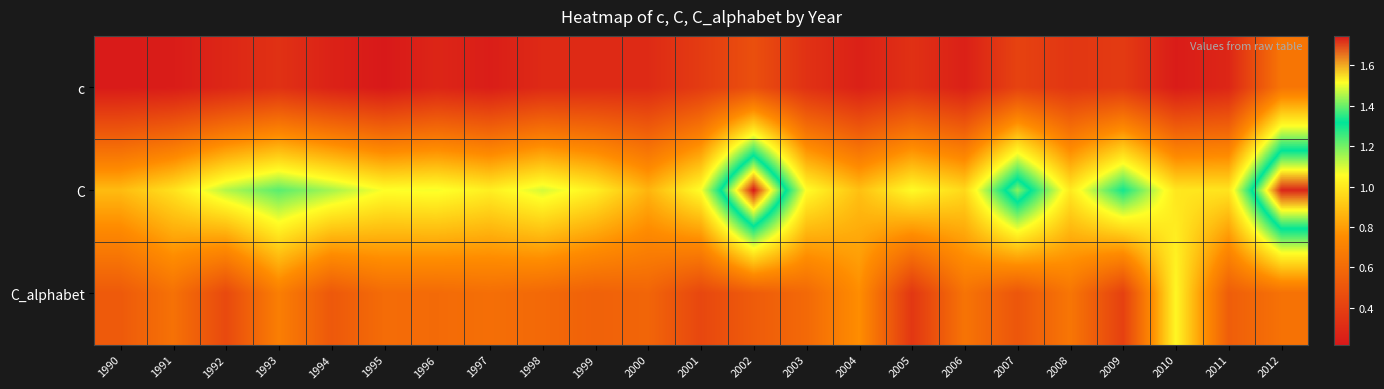

Reading left to right, what are all the values shown in this chart?

c: 1990=0.2	1991=0.2	1992=0.3	1993=0.3	1994=0.3	1995=0.2	1996=0.3	1997=0.2	1998=0.3	1999=0.3	2000=0.3	2001=0.4	2002=0.5	2003=0.3	2004=0.3	2005=0.3	2006=0.3	2007=0.4	2008=0.4	2009=0.4	2010=0.2	2011=0.3	2012=0.7
C: 1990=0.9	1991=1.0	1992=1.1	1993=1.2	1994=1.1	1995=1.1	1996=1.1	1997=1.0	1998=1.1	1999=1.0	2000=0.9	2001=1.1	2002=1.7	2003=1.1	2004=0.9	2005=1.0	2006=1.0	2007=1.4	2008=1.0	2009=1.3	2010=1.0	2011=1.0	2012=1.7
C_alphabet: 1990=0.5	1991=0.6	1992=0.4	1993=0.7	1994=0.5	1995=0.6	1996=0.6	1997=0.6	1998=0.6	1999=0.6	2000=0.6	2001=0.4	2002=0.5	2003=0.6	2004=0.8	2005=0.4	2006=0.6	2007=0.5	2008=0.7	2009=0.4	2010=1.0	2011=0.5	2012=0.6